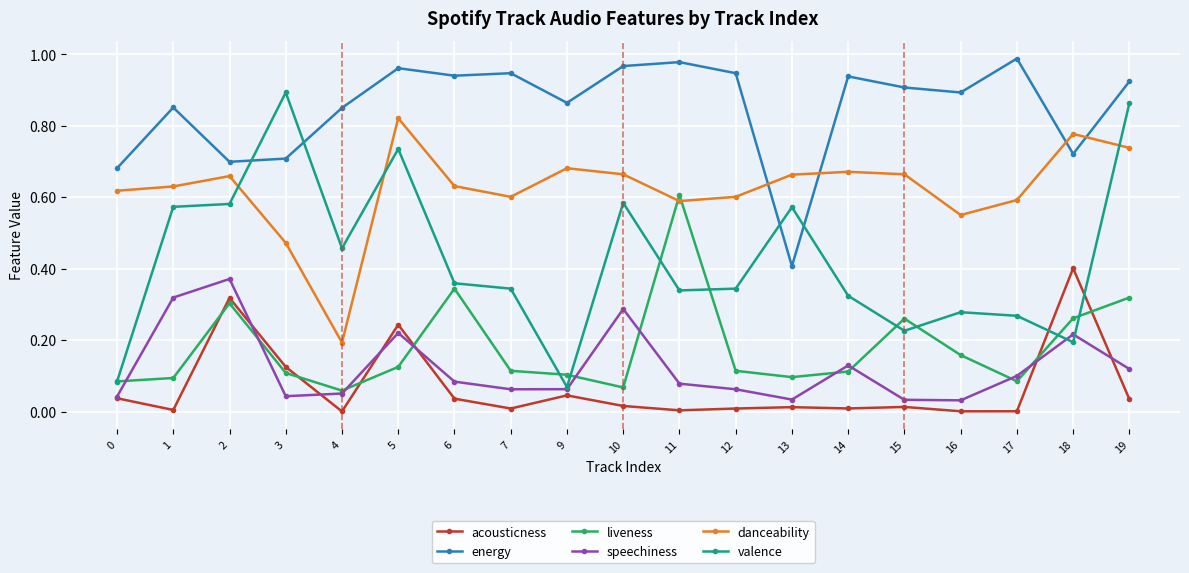

At which label does danceability reach its minimum?

4